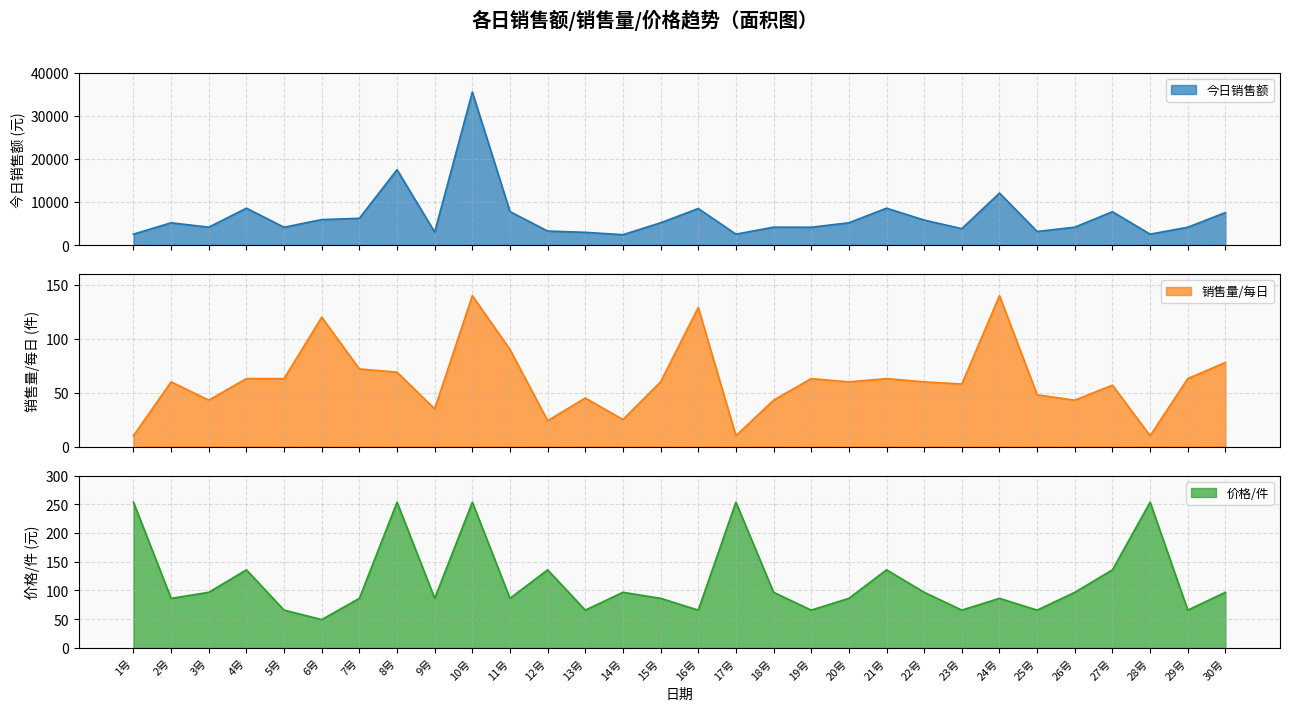

Where is the first local maximum for 销售量/每日?

2号